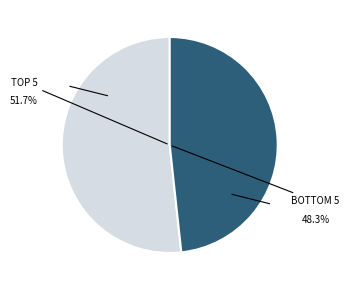

Is there a majority slice in this chart?

Yes